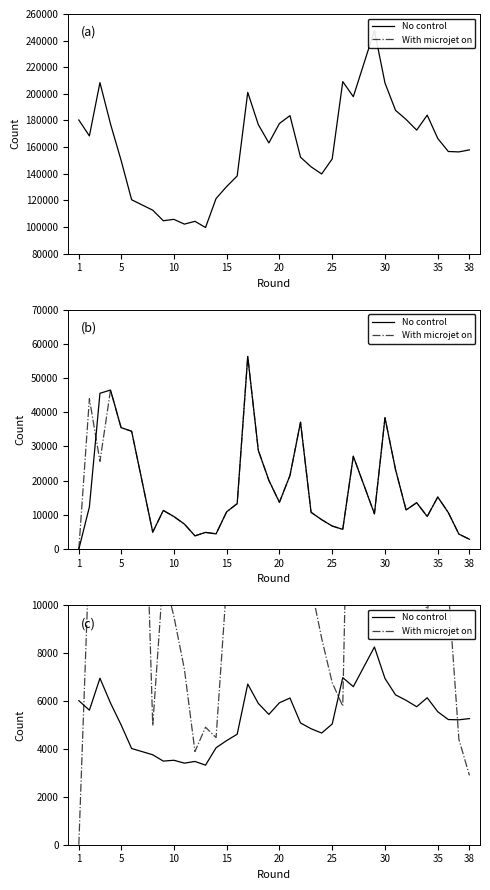

Rank the series by their average value, from lowest to highest.

No control, With microjet on